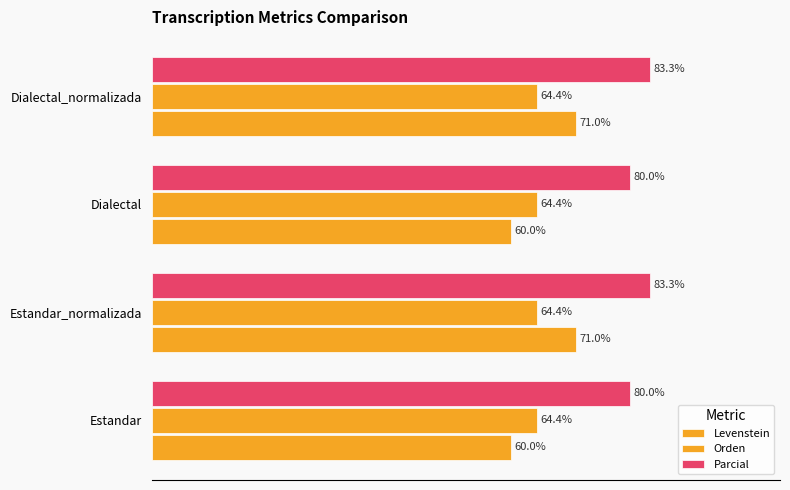

Count the number of categories in the chart.

4